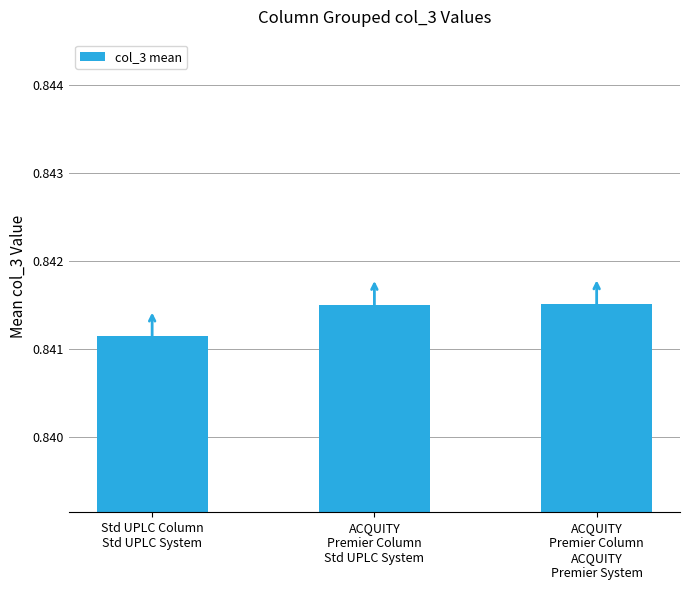

Count the values in the range 0 to 1.

3